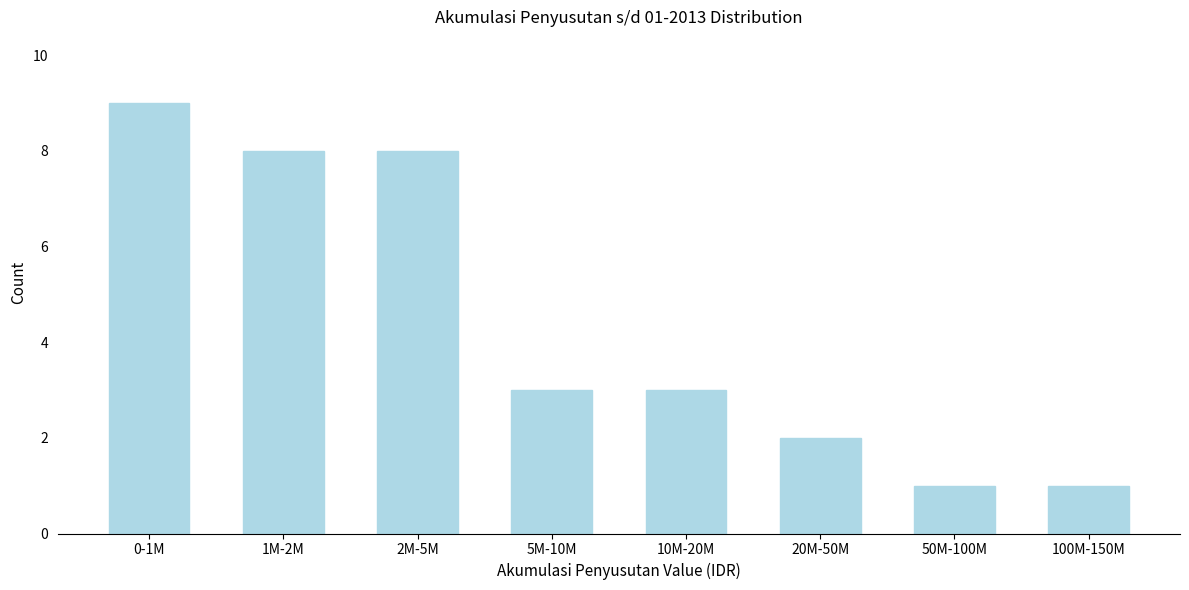

Reading left to right, extract all data points from this chart.

0-1M=9	1M-2M=8	2M-5M=8	5M-10M=3	10M-20M=3	20M-50M=2	50M-100M=1	100M-150M=1